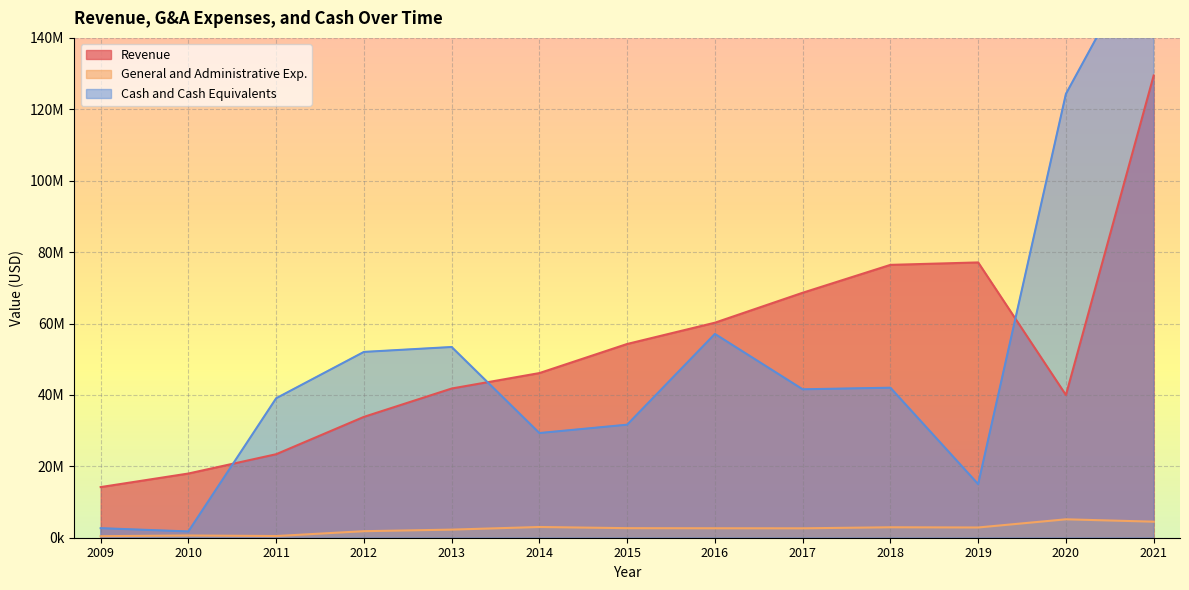

Where is the first local maximum for Revenue?

2019